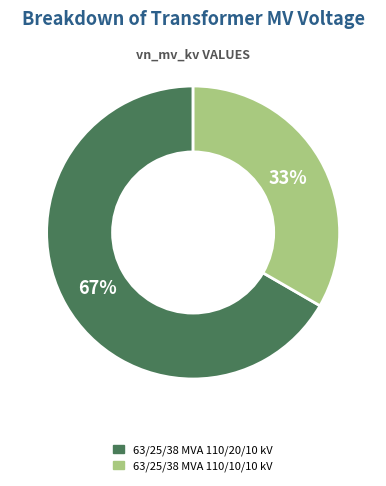

True or false: 63/25/38 MVA 110/10/10 kV accounts for 45% of the total.

False